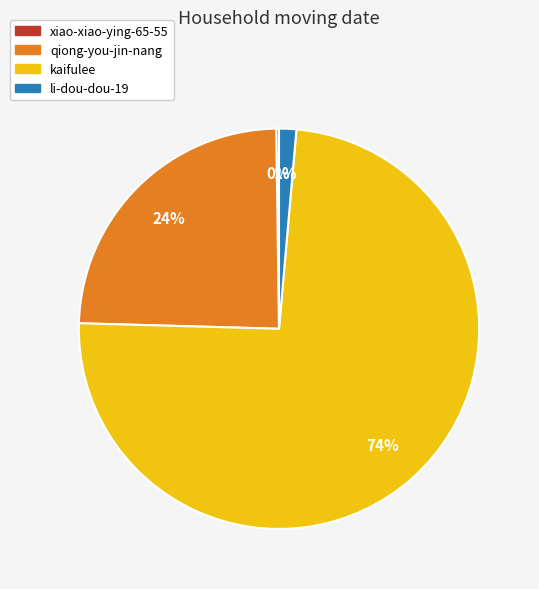

To the nearest percent, what is the average slice percentage?

25%